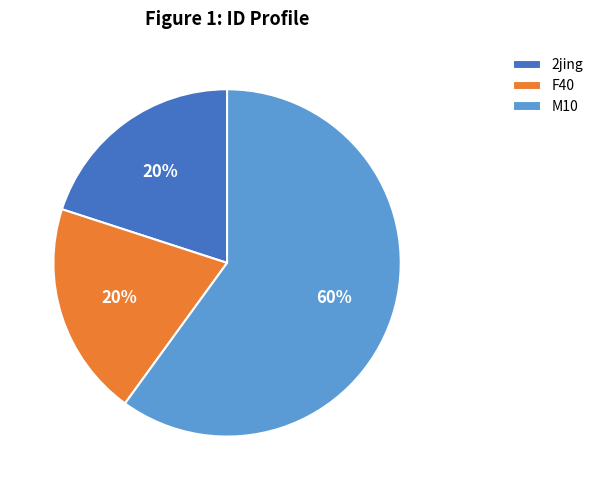

Which has a higher value, F40 or M10?

M10